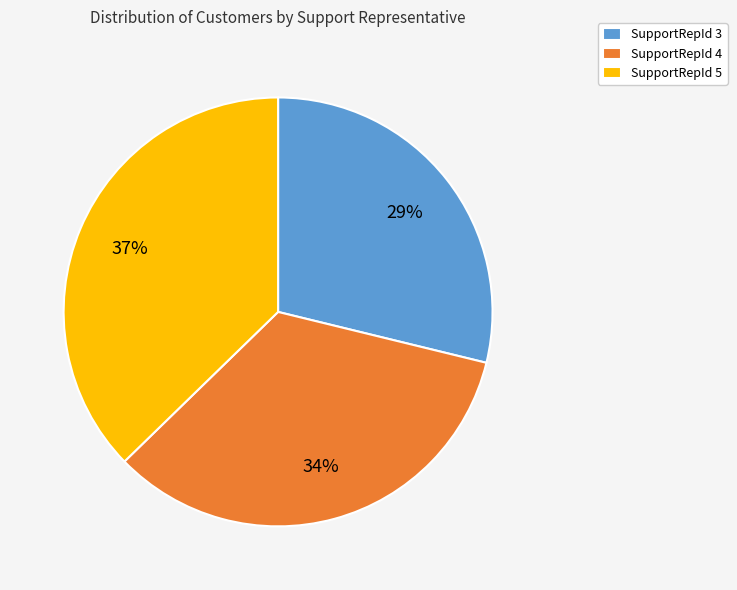

True or false: SupportRepId 5 accounts for 37% of the total.

True